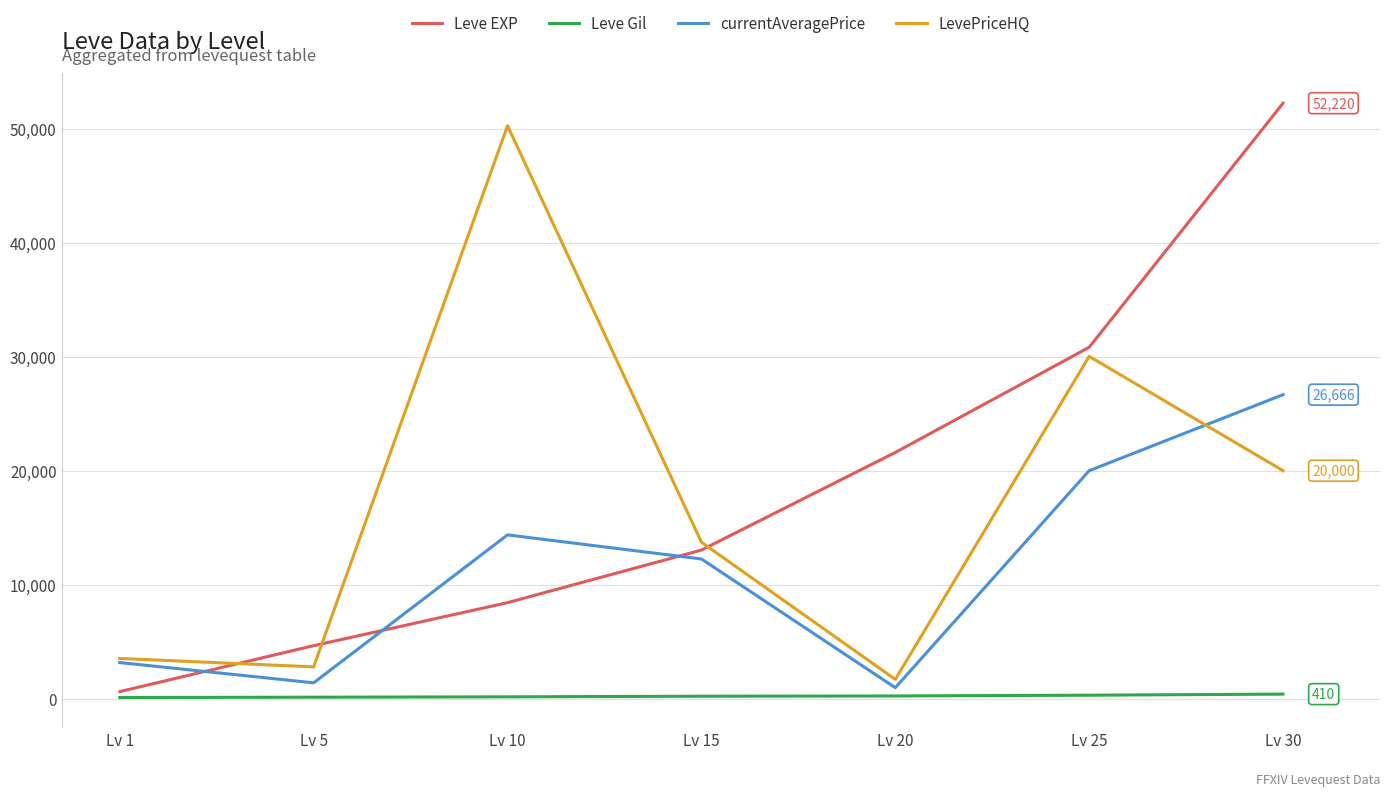

Where is the first local maximum for LevePriceHQ?

Lv 10